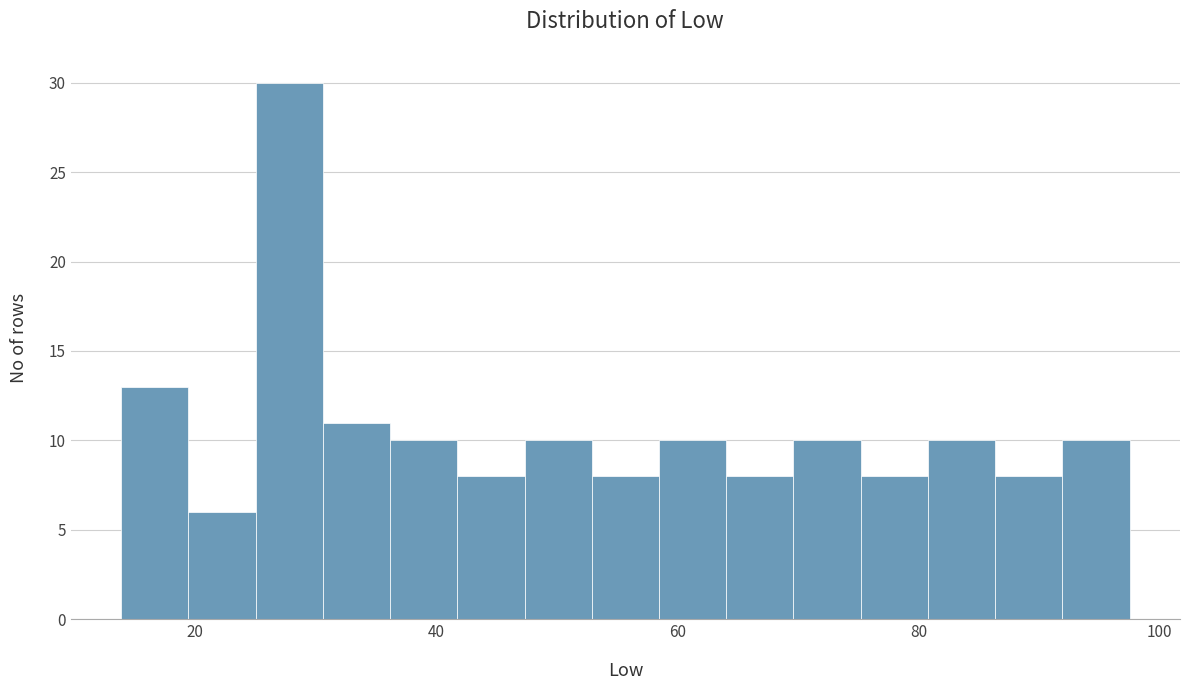

Around what value on the x-axis is the tallest bar? Give the approximate position of its centre, as read against the axis.

28